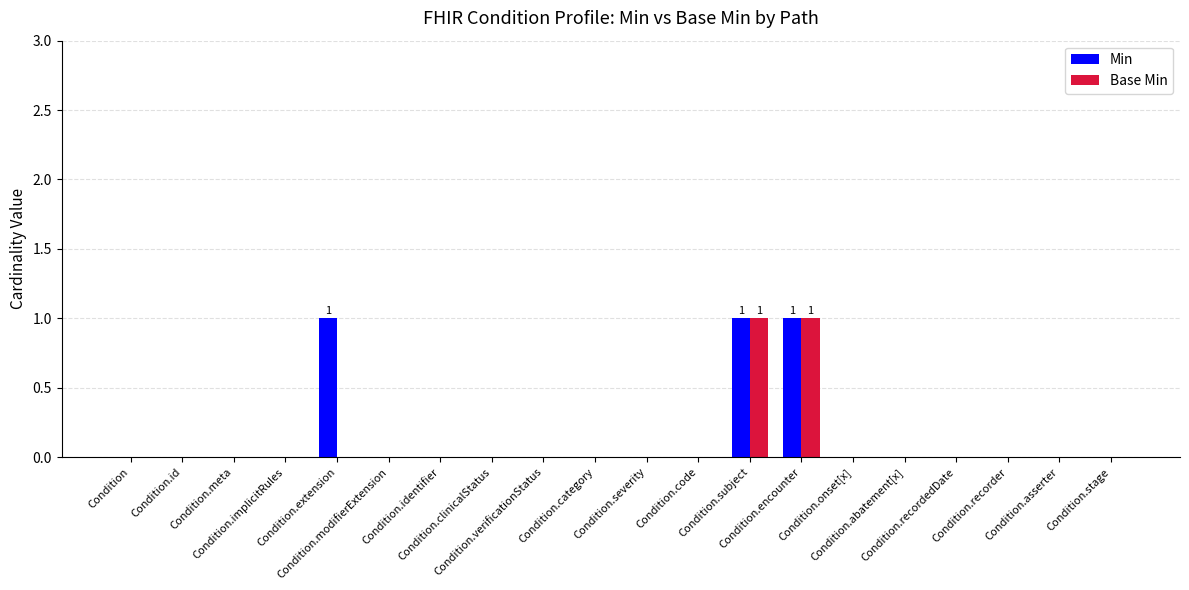

What is the sum of all Min values?

3